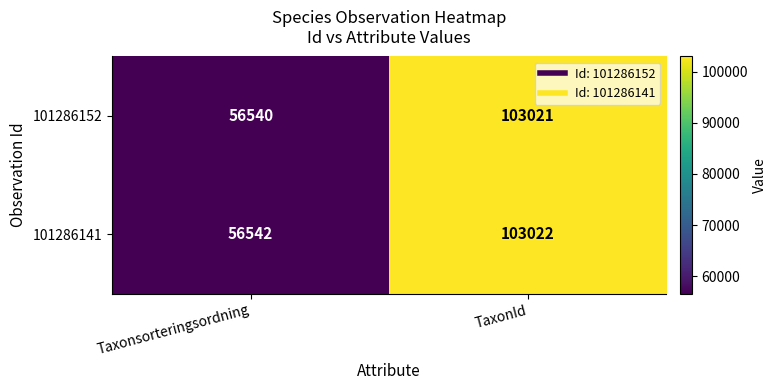

The 101286141 series shows 103022 at TaxonId. True or false?

True